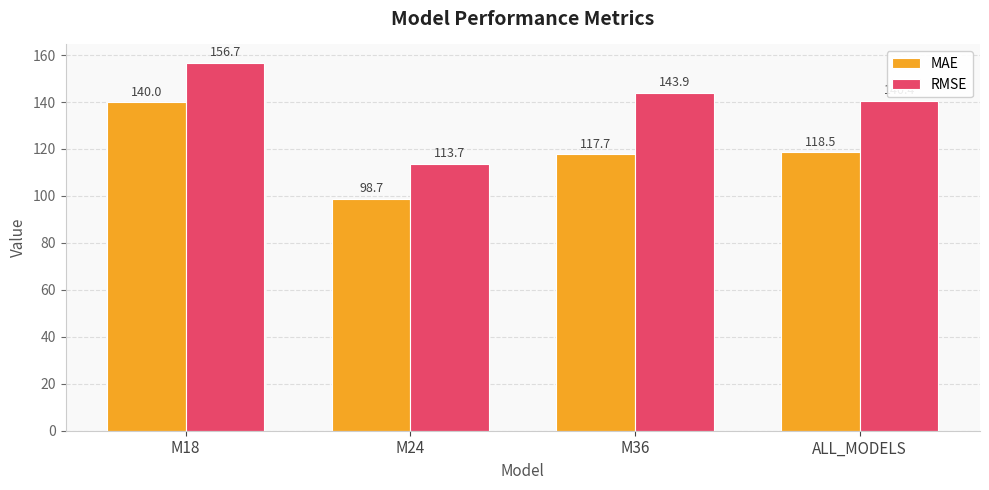

What is the average value of the RMSE series?

138.7